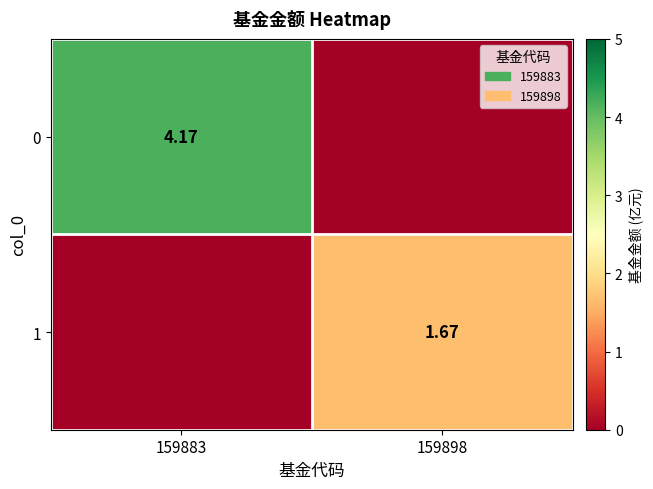

What is the difference between the highest and lowest values at 159883?

4.2